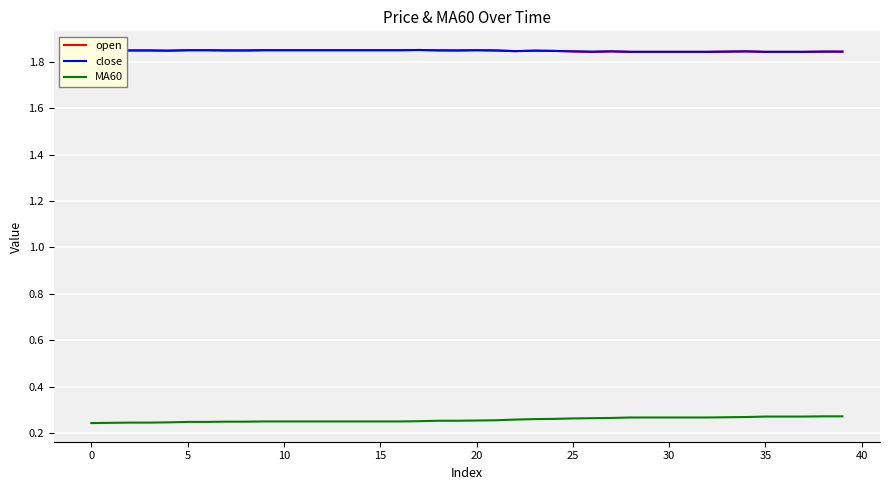

How many close values are between 1 and 2?

40